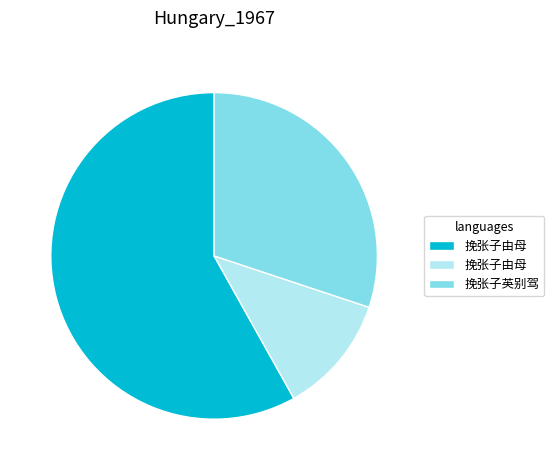

Is there any slice that represents more than half of the pie?

Yes